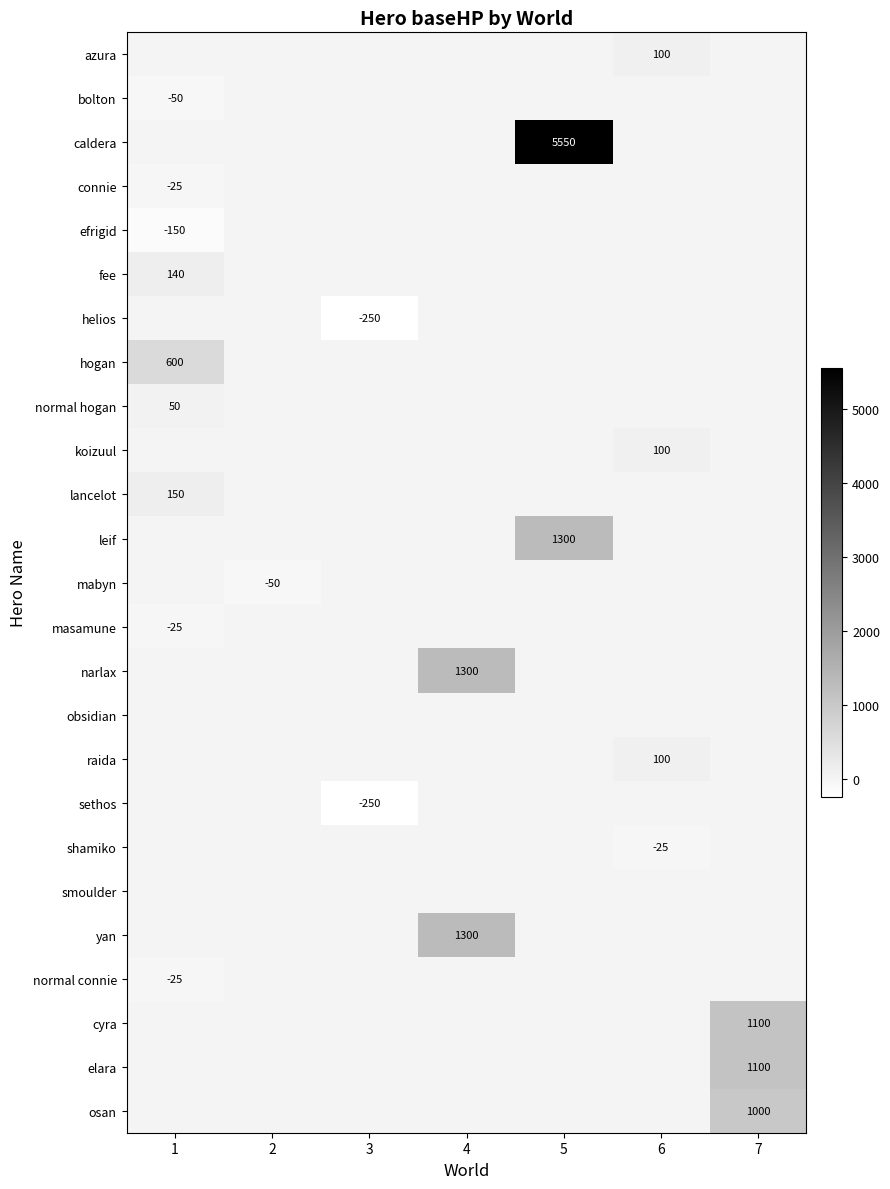

At how many categories does at least one series exceed 851?

3